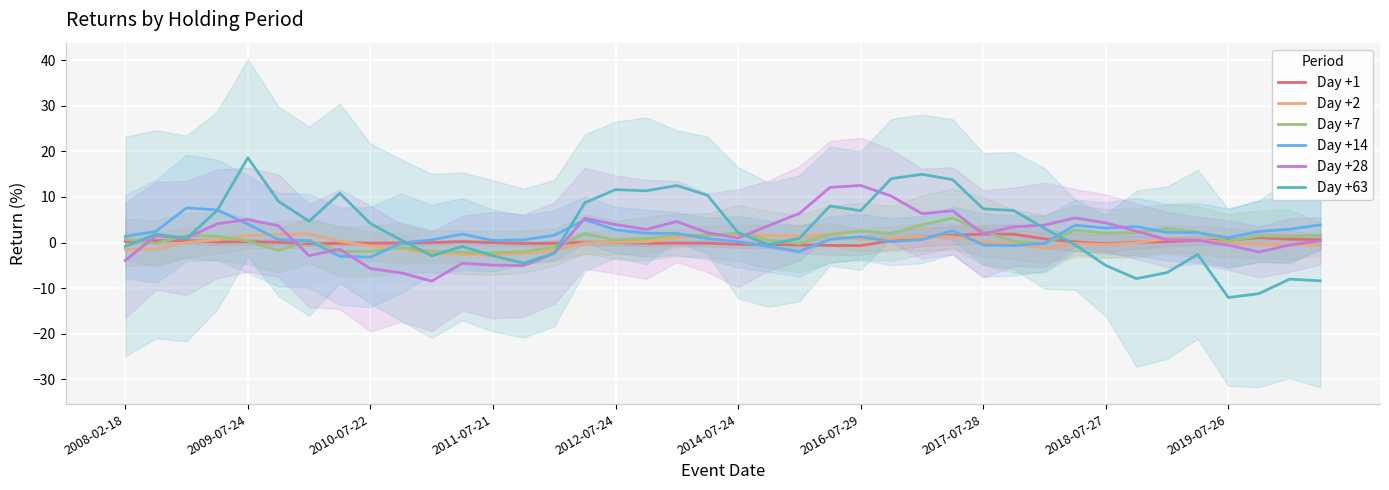

What is the highest value of the Day +28 series?

12.5